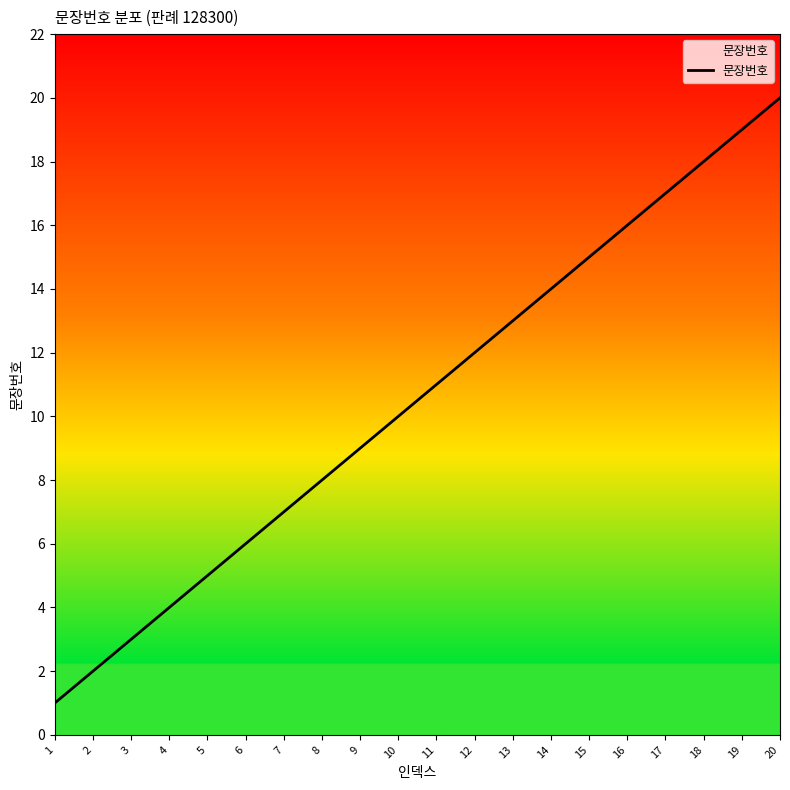

What is the greatest value displayed?

20